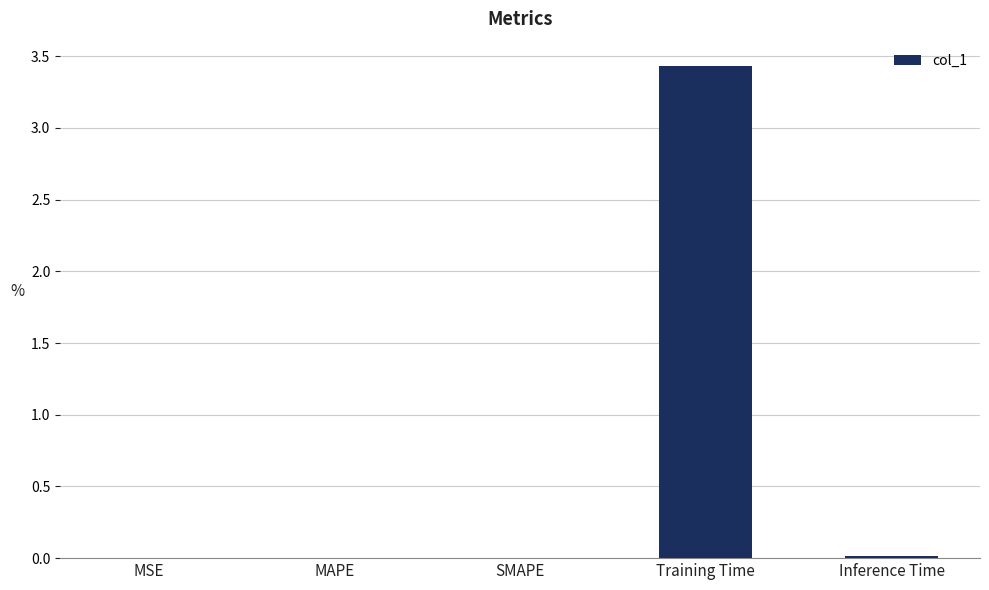

What is the change in value from MSE to Training Time?

+3.4